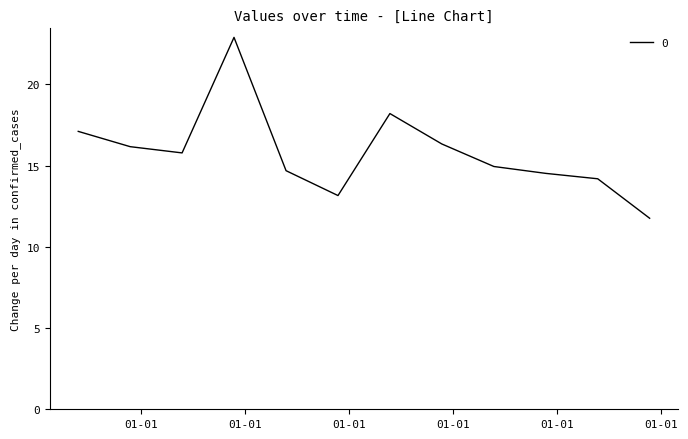

What is the smallest value displayed?

11.8